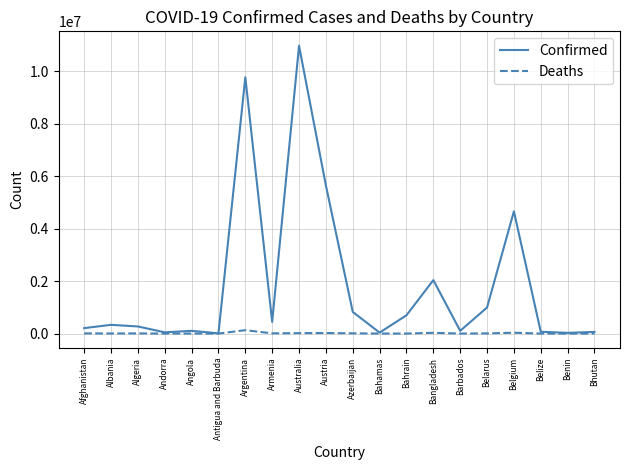

At which category is the sum across all series the highest?

Australia